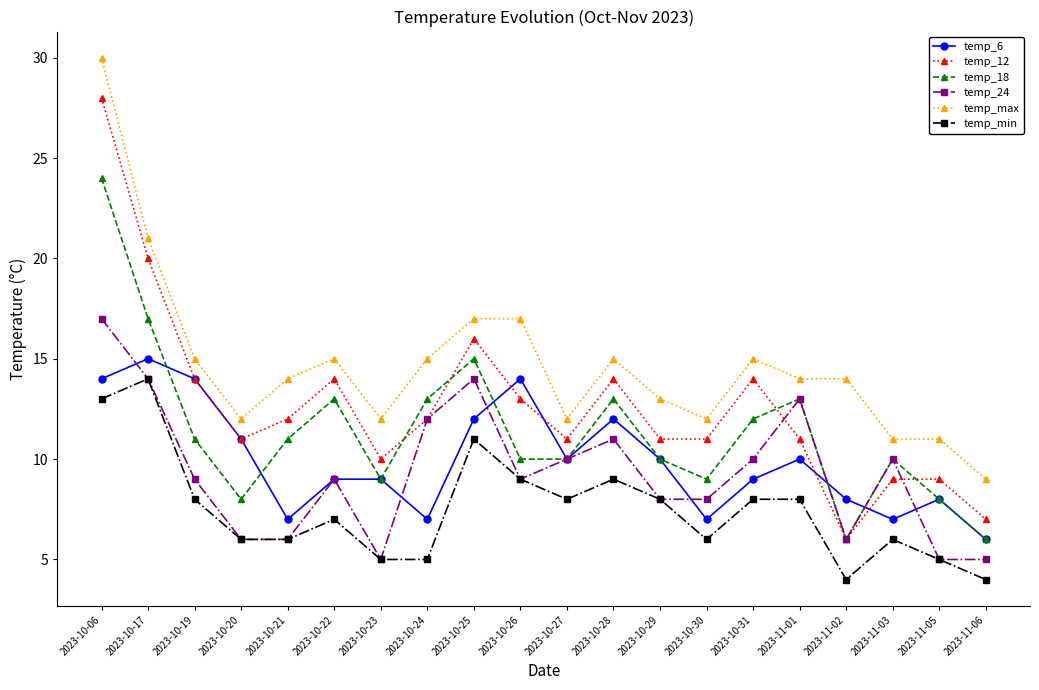

Reading left to right, extract all data points from this chart.

temp_6: 14	15	14	11	7	9	9	7	12	14	10	12	10	7	9	10	8	7	8	6
temp_12: 28	20	14	11	12	14	10	12	16	13	11	14	11	11	14	11	6	9	9	7
temp_18: 24	17	11	8	11	13	9	13	15	10	10	13	10	9	12	13	6	10	8	6
temp_24: 17	14	9	6	6	9	5	12	14	9	10	11	8	8	10	13	6	10	5	5
temp_max: 30	21	15	12	14	15	12	15	17	17	12	15	13	12	15	14	14	11	11	9
temp_min: 13	14	8	6	6	7	5	5	11	9	8	9	8	6	8	8	4	6	5	4